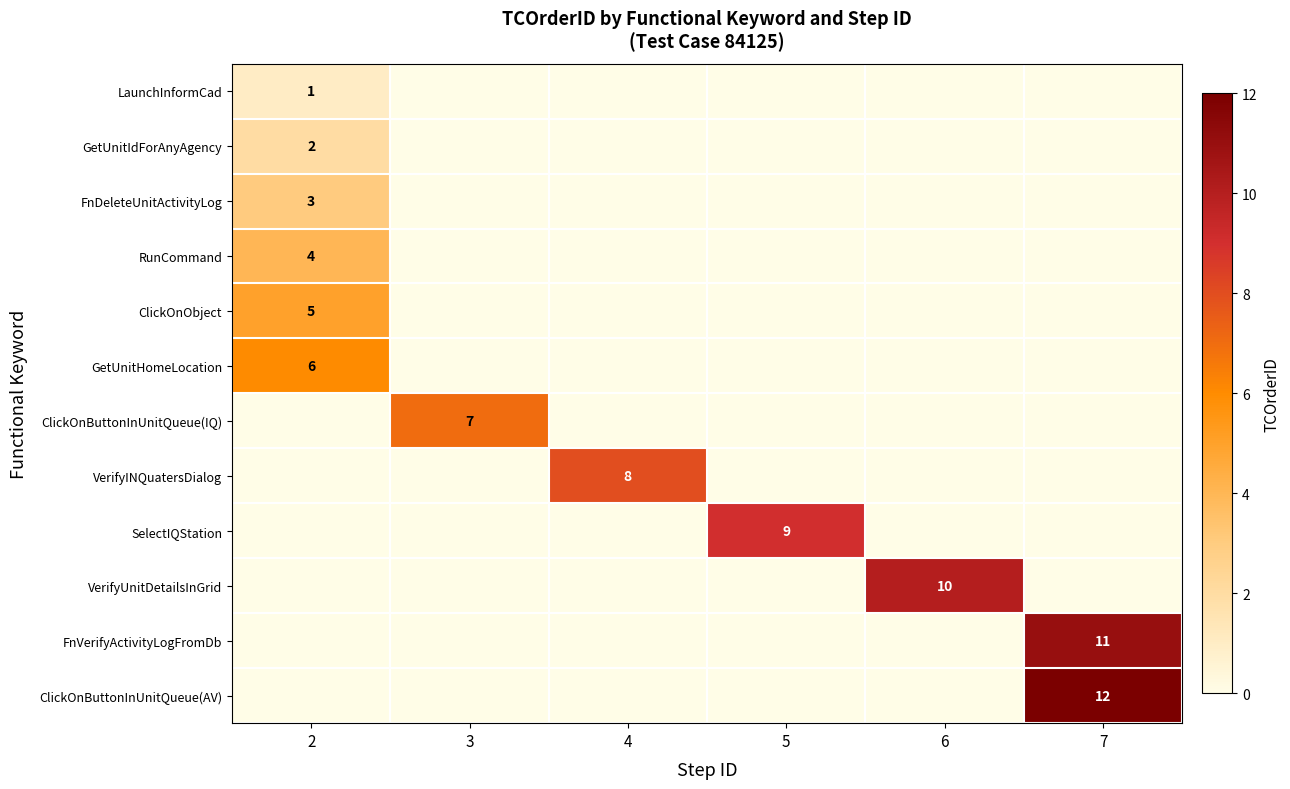

Count the number of data series in this chart.

12